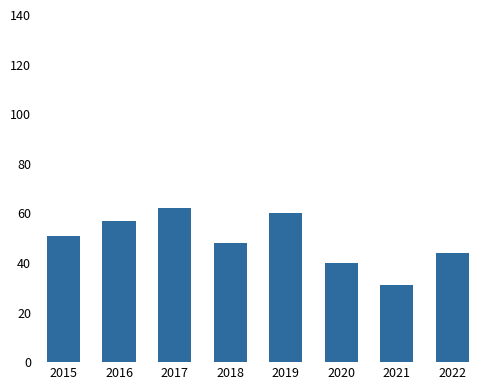

Rank the categories by value from lowest to highest.

2021, 2020, 2022, 2018, 2015, 2016, 2019, 2017